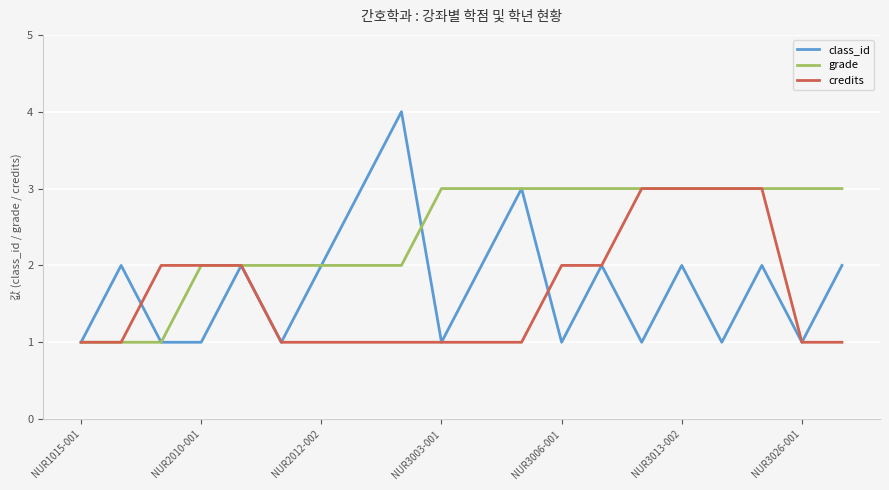

What is the maximum value shown in the chart?

4